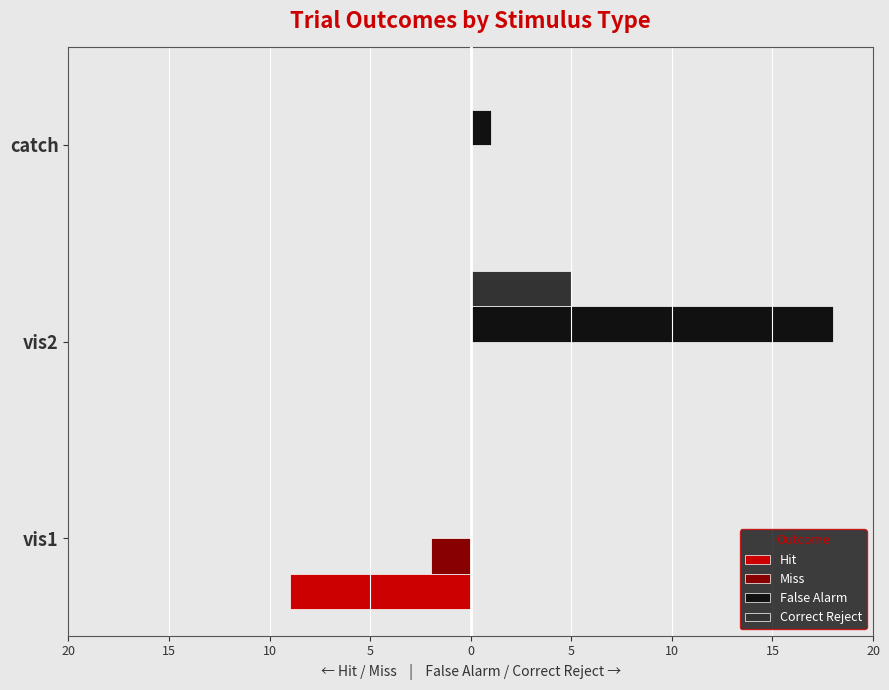

What are all the series names shown in the legend?

Hit, Miss, False Alarm, Correct Reject